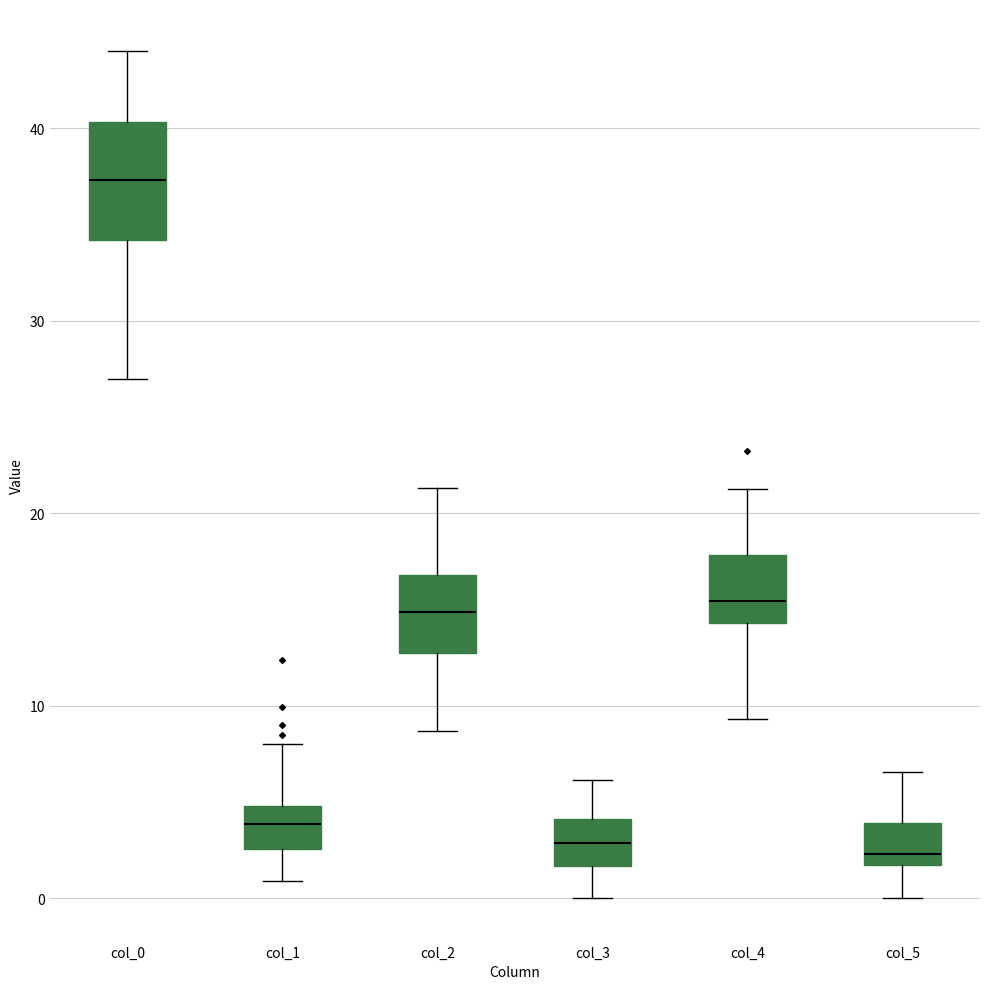

Where does the upper whisker of the box for col_5 end on the y-axis? The values are not printed on the chart, so give them approximately, as read against the axis.

7